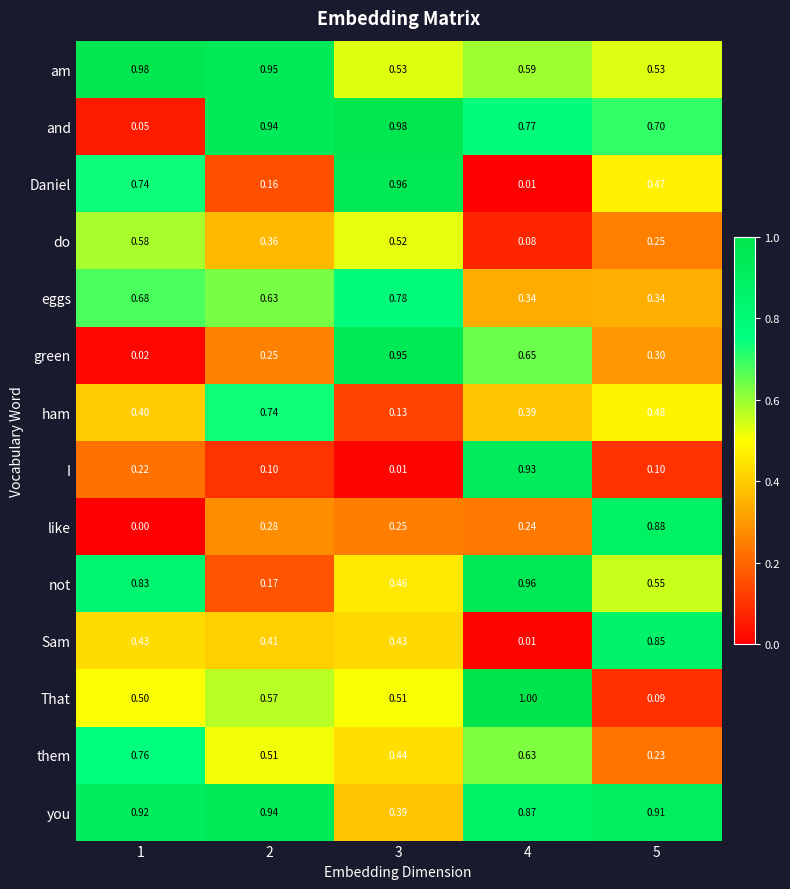

Which series changed the most between 3 and 4?

Daniel